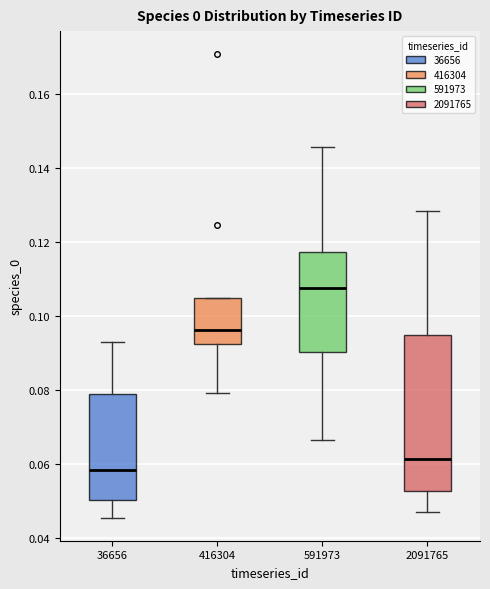

Which box has the highest median line?

591973